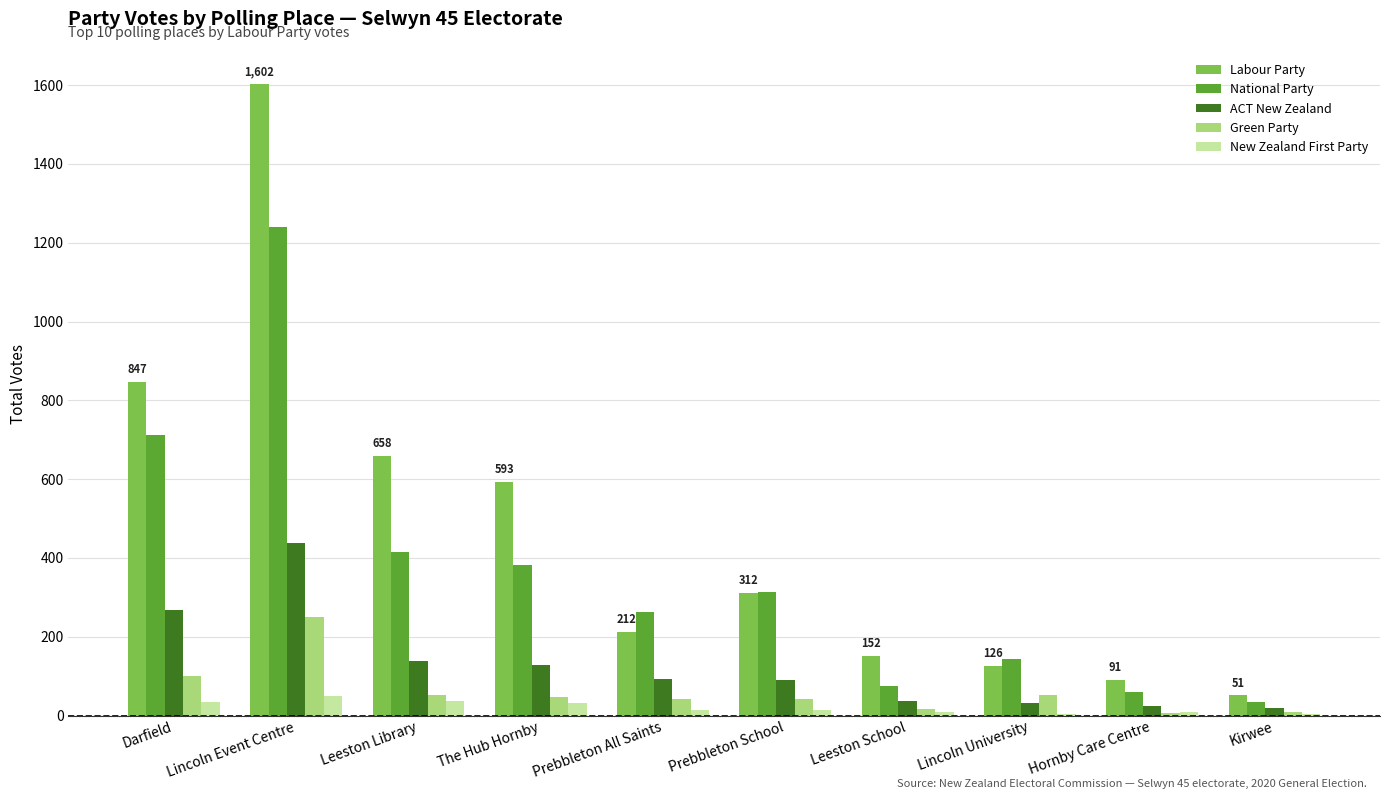

At which label does Green Party reach its peak?

Lincoln Event Centre